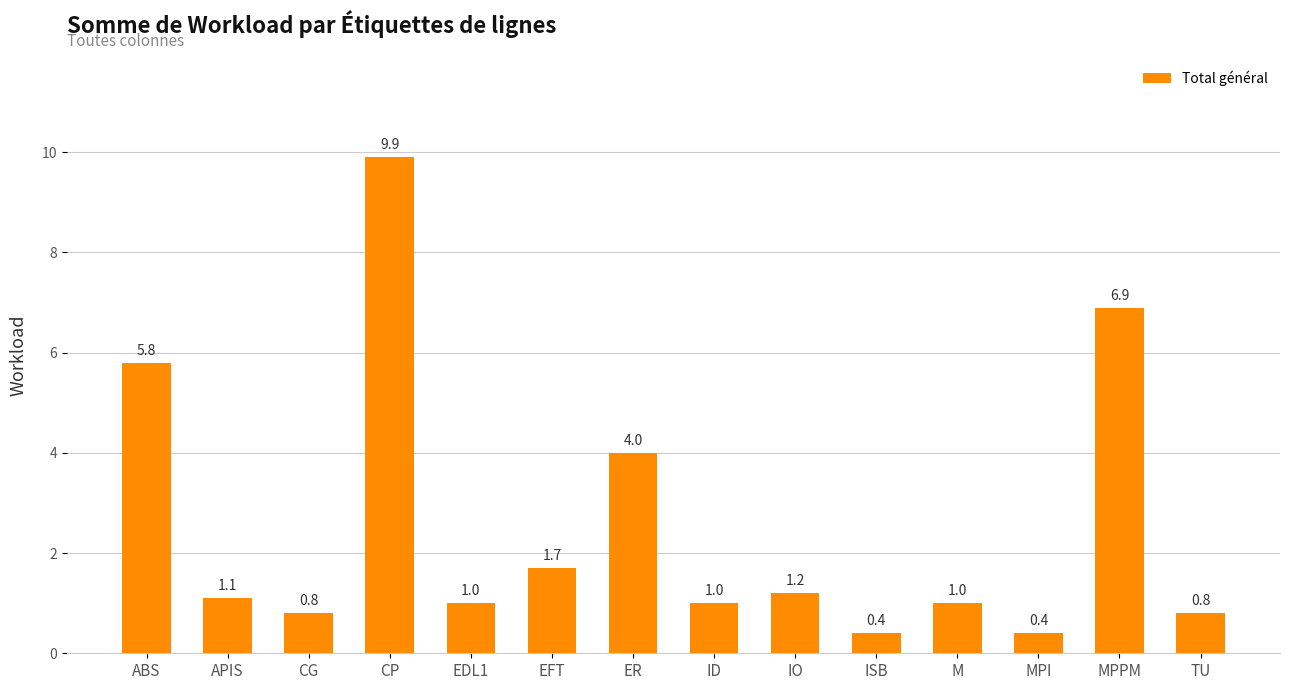

What position from the right is ABS?

14